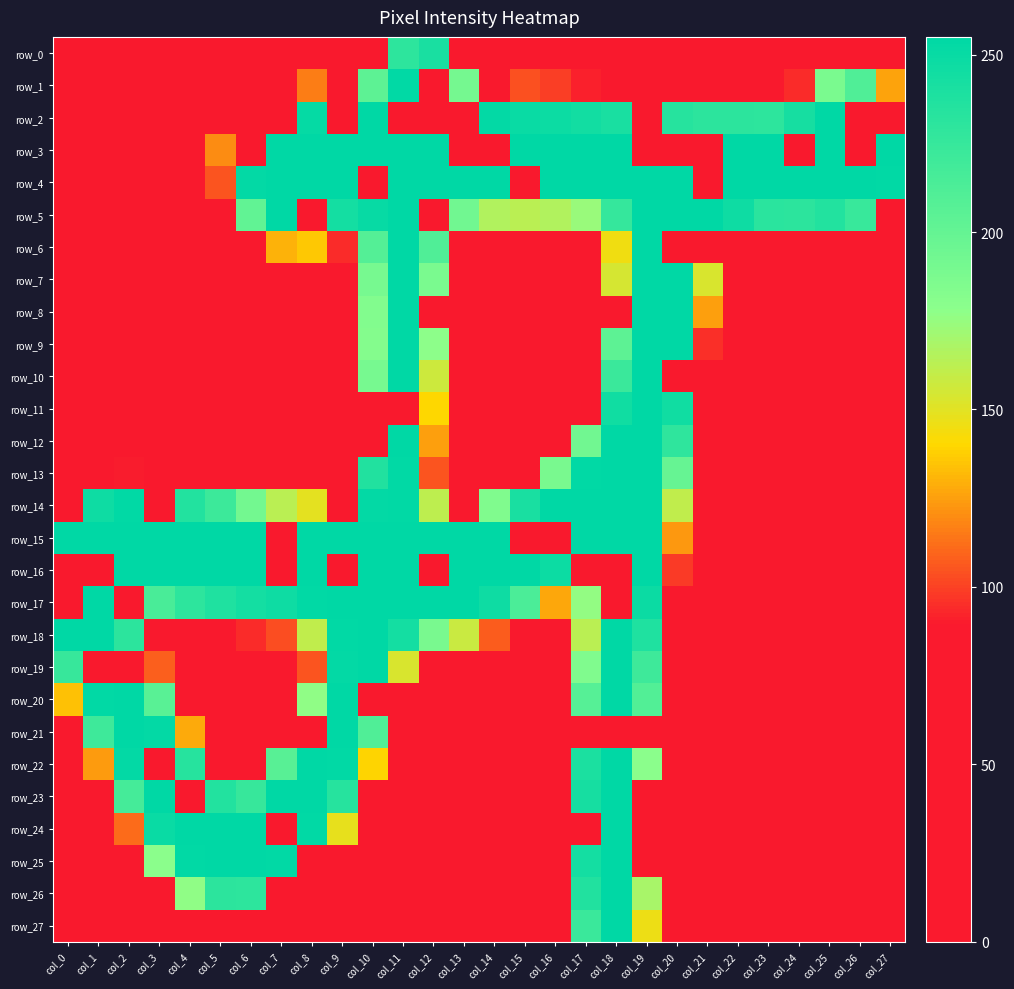

What is the spread (max minus min) of values at col_6?

255